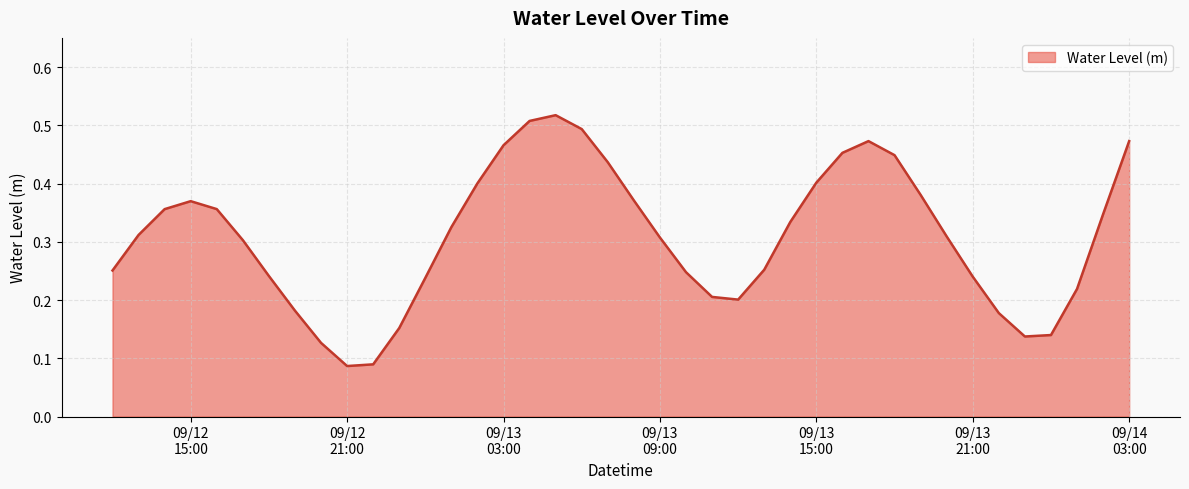

Is this an area chart (filled region under the line)?

Yes